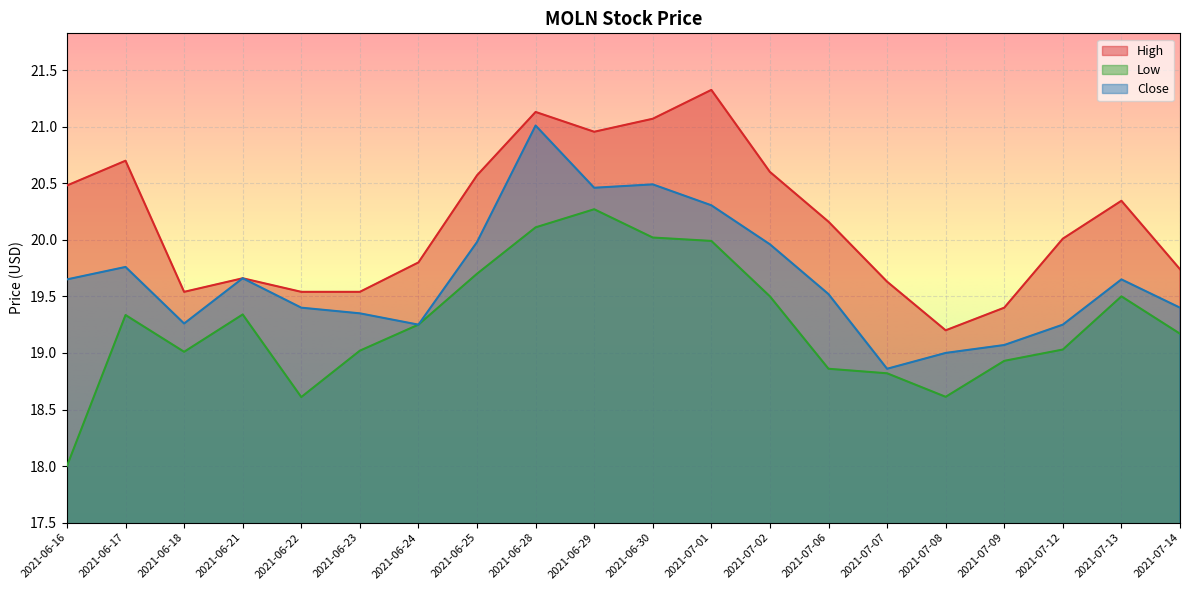

True or false: High and Close cross at least once.

False